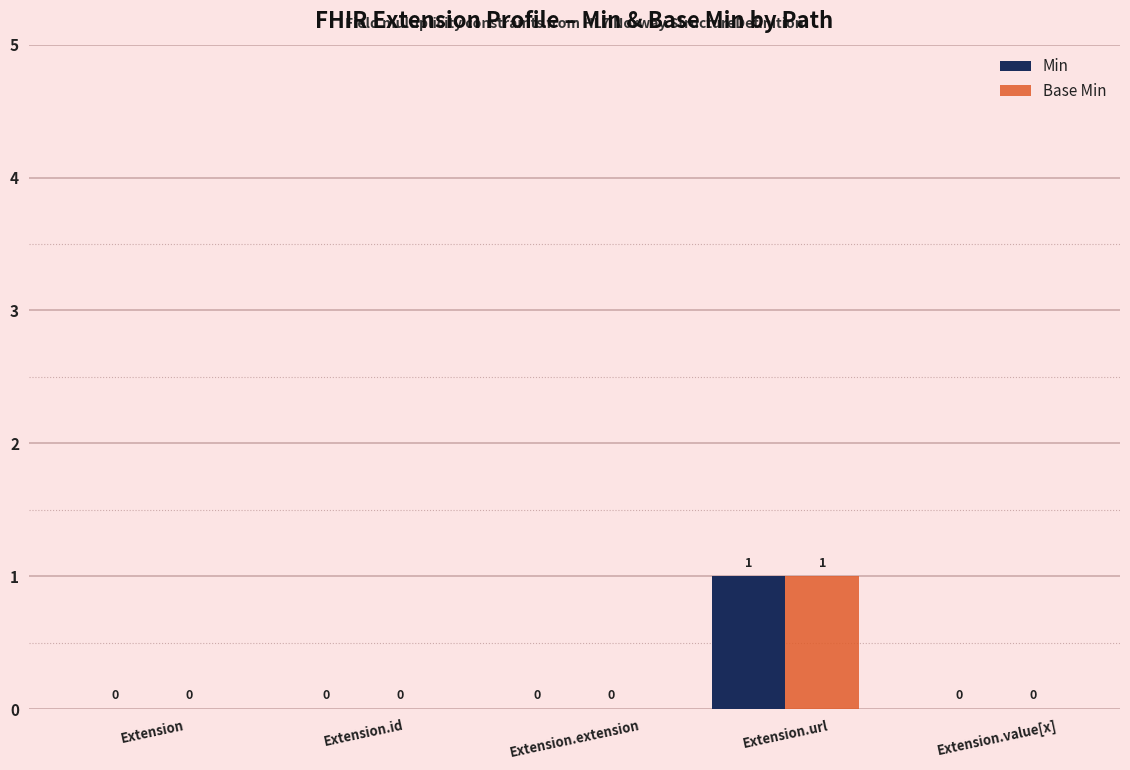

Is it true that Min equals -1 at Extension.value[x]?

False